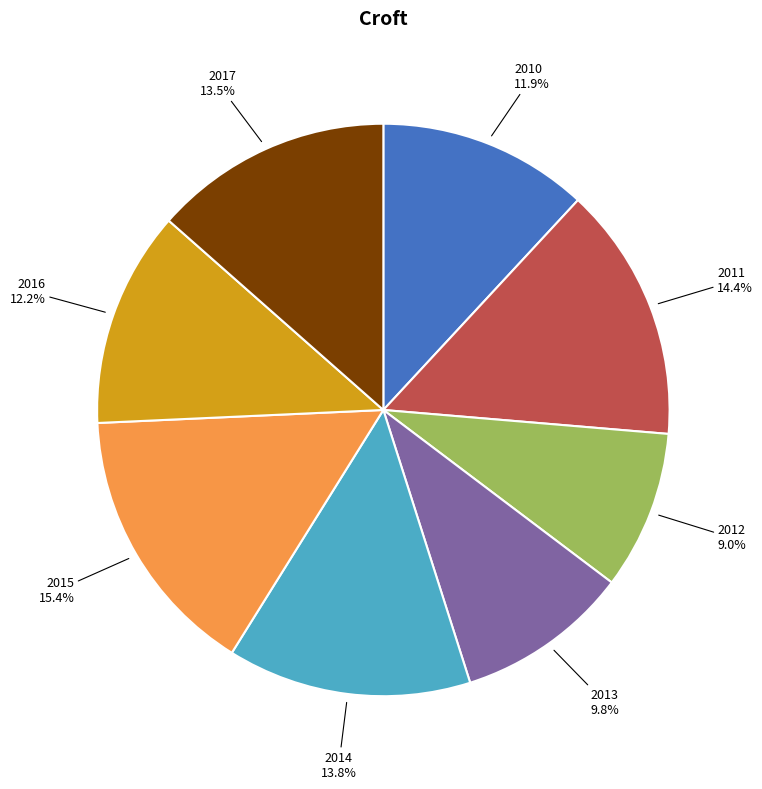

What is the ratio of the value at 2010 to the value at 2017?

0.9